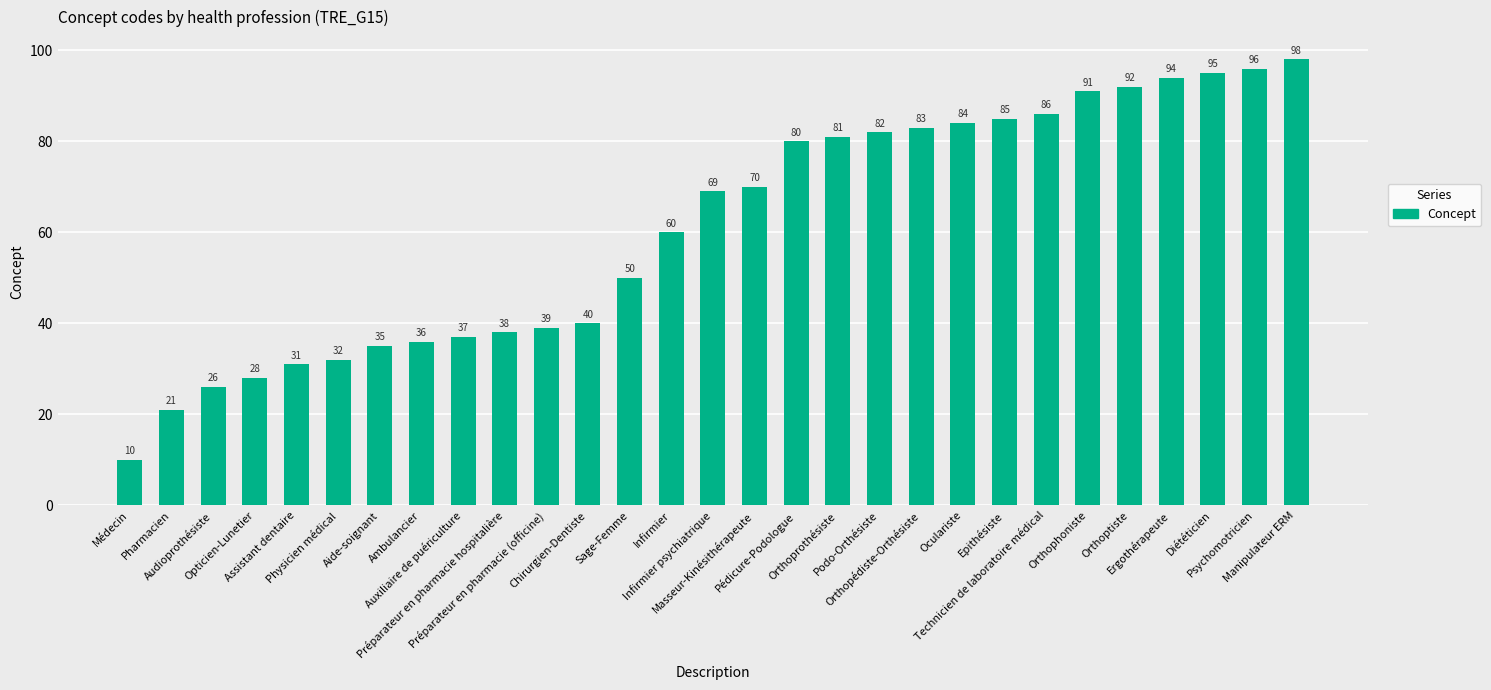

What is the sum of all values?

1769